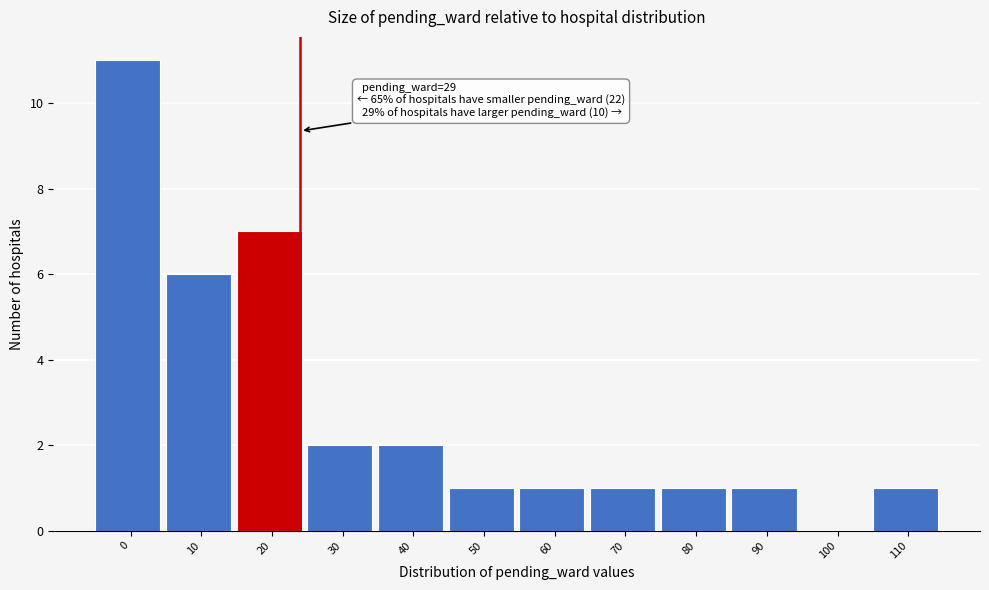

Reading right to left, extract all data points from this chart.

110=1	100=0	90=1	80=1	70=1	60=1	50=1	40=2	30=2	20=7	10=6	0=11